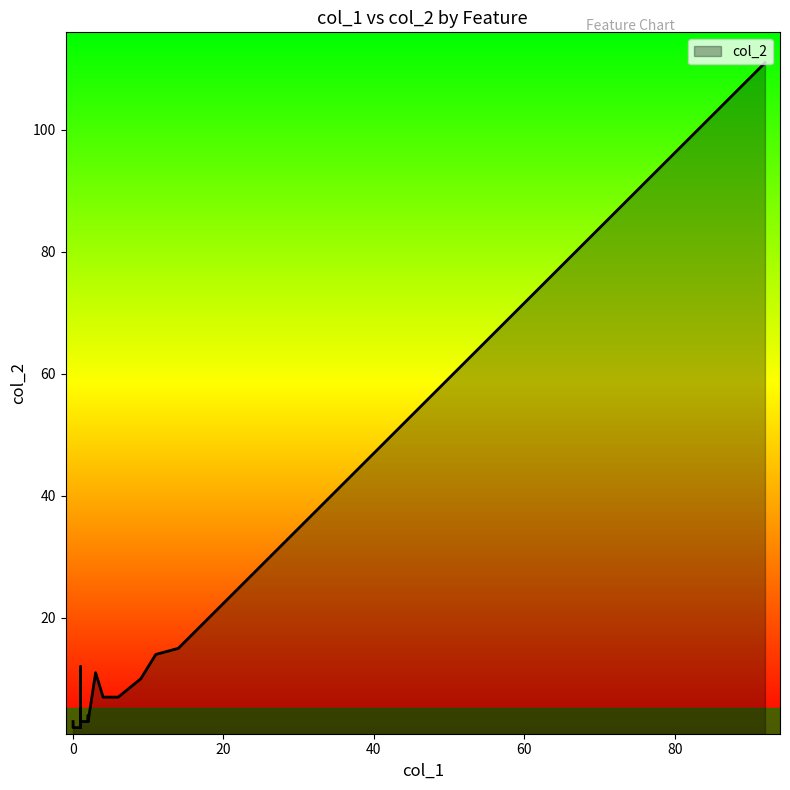

What is the minimum value for col_2?

2